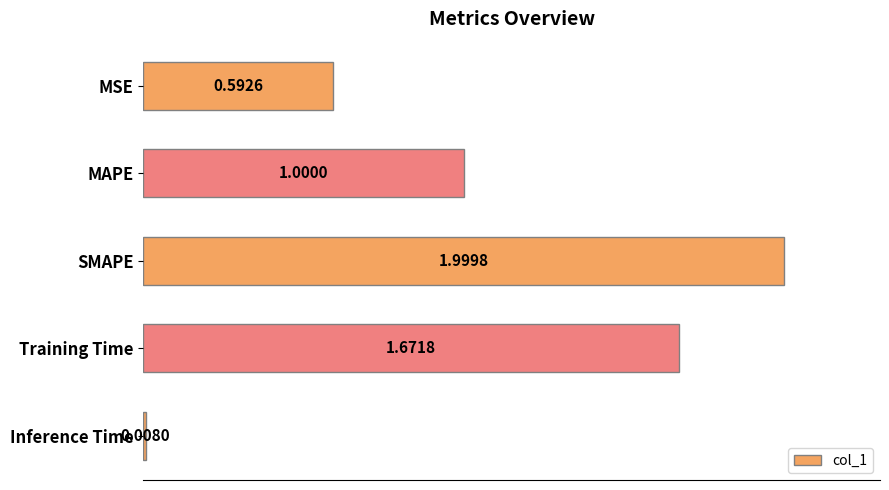

Does the chart contain any negative values?

No